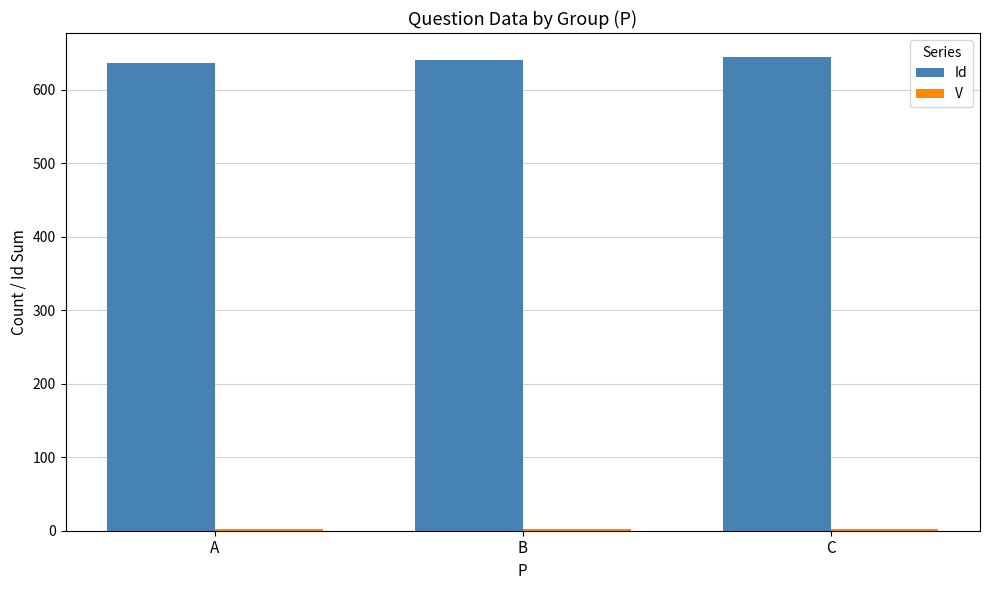

The Id series shows 887 at A. True or false?

False